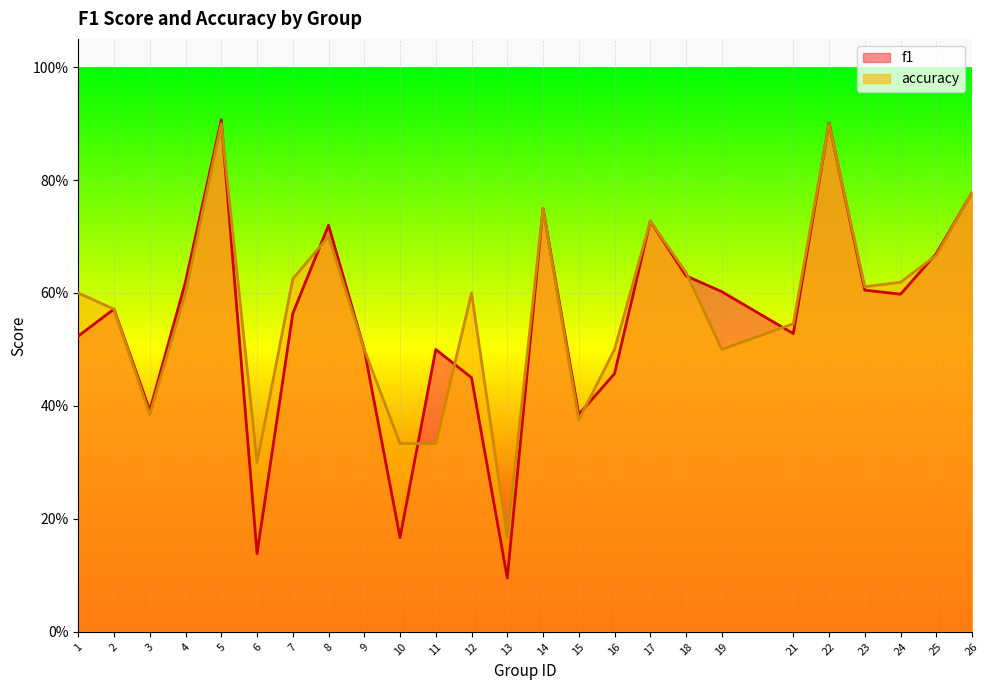

What is the maximum value for accuracy?

0.9